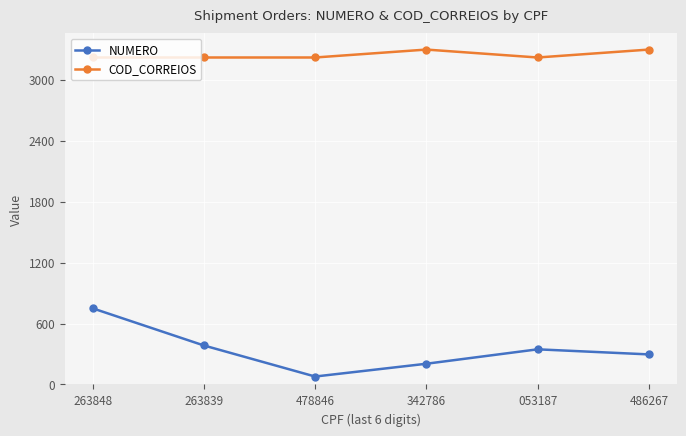

What is the label of the 5th point from the left?

053187